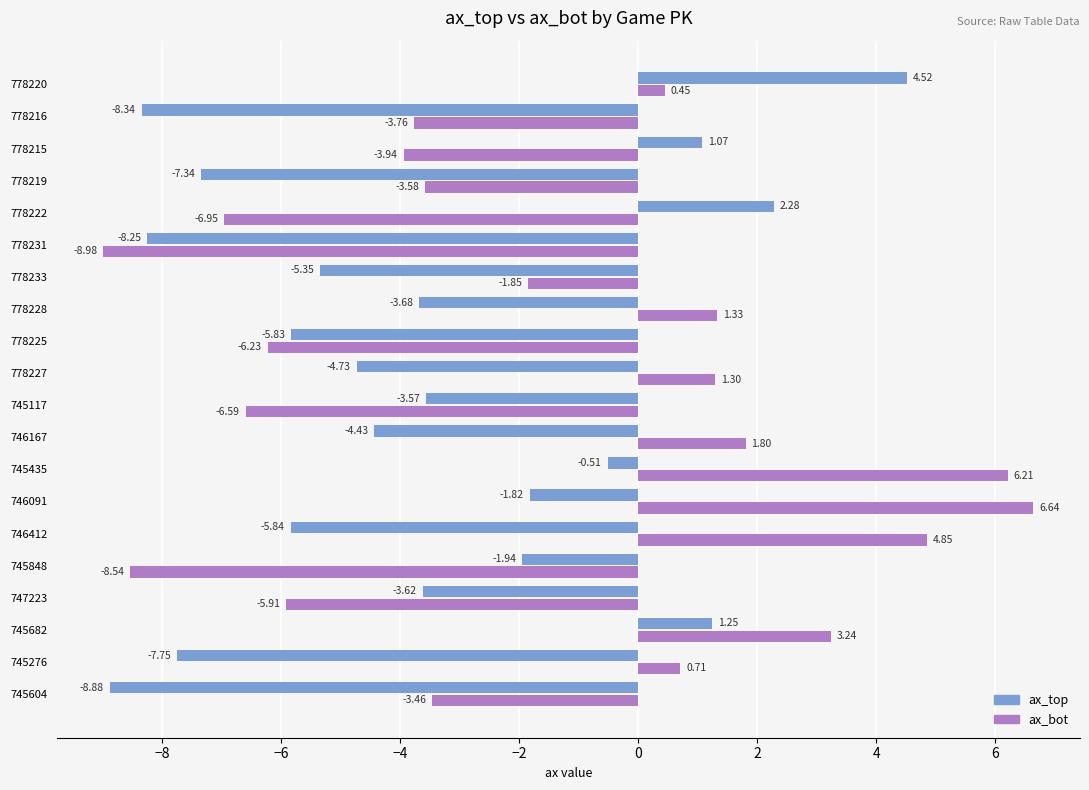

Which series has the widest spread of values?

ax_bot